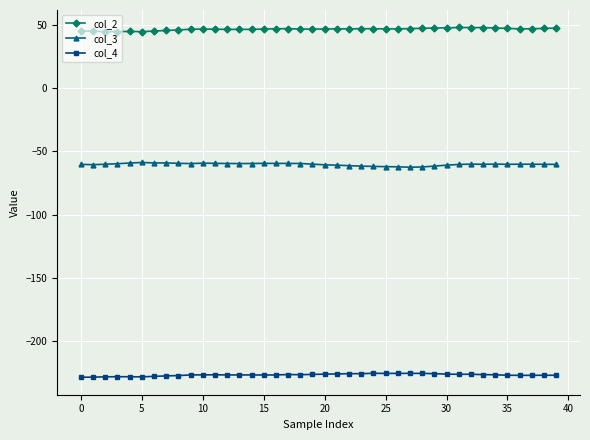

True or false: col_4 and col_2 cross at least once.

False